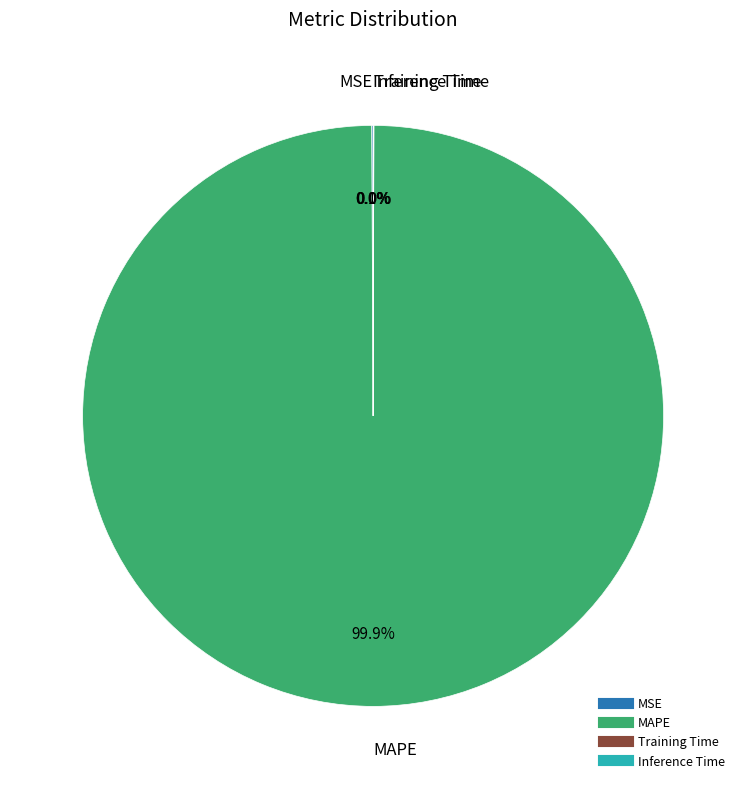

Which slice is the largest?

MAPE